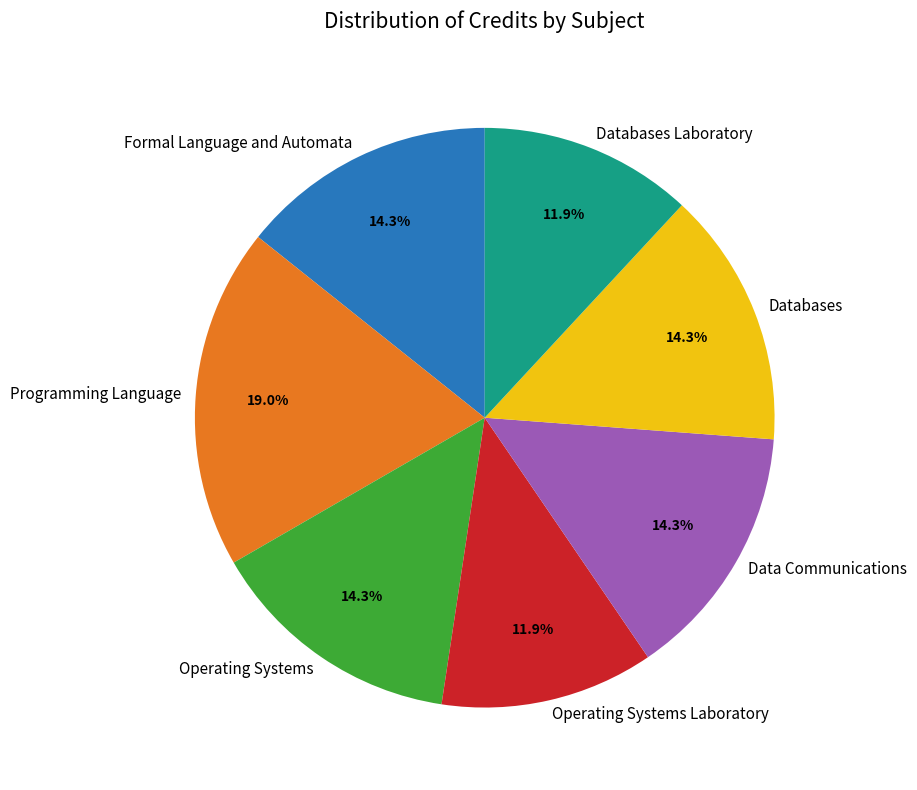

To the nearest percent, what portion does Databases Laboratory represent?

12%